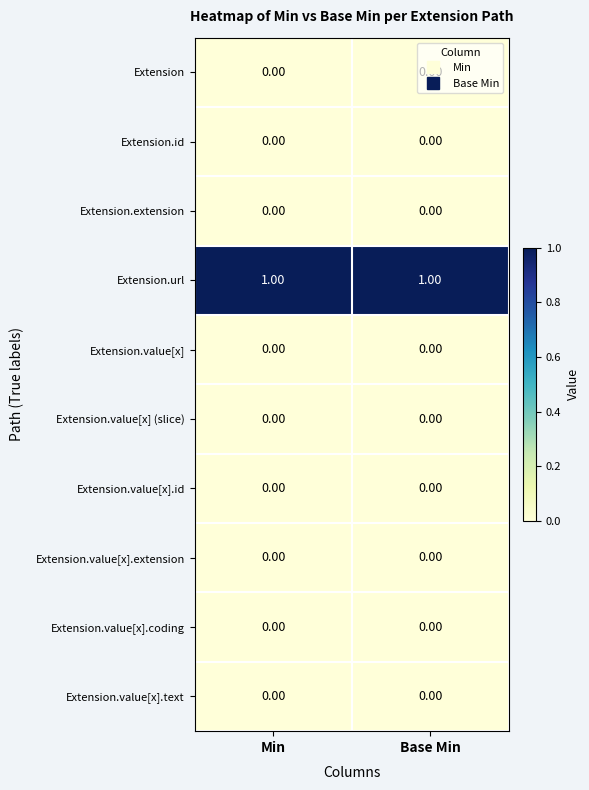

Which series has the largest total across all categories?

Extension.url